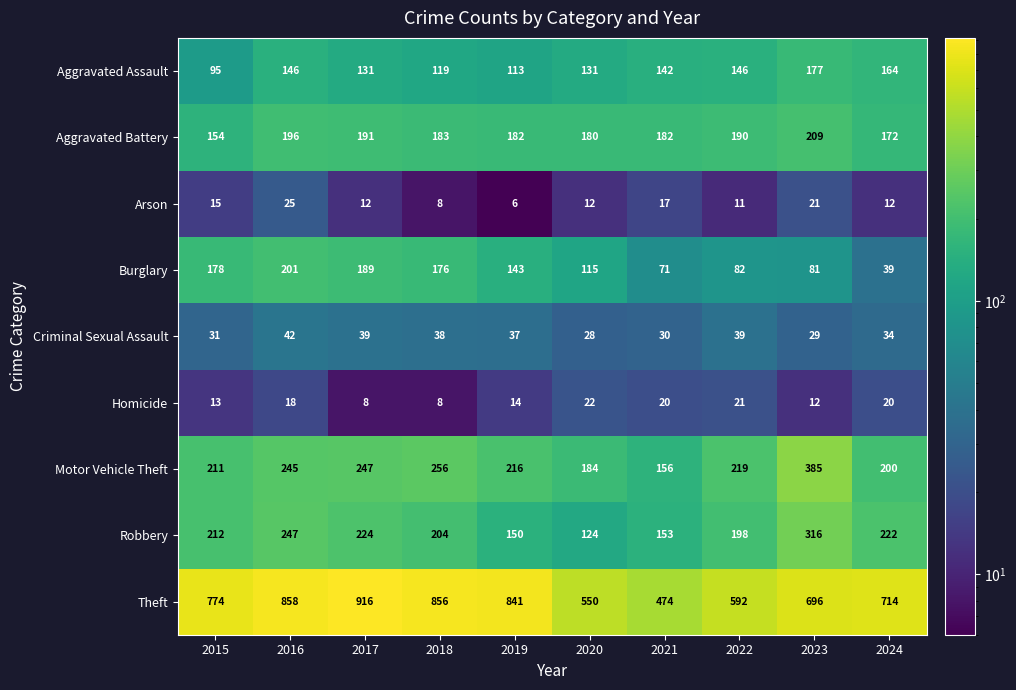

How many data points does each series have?

10